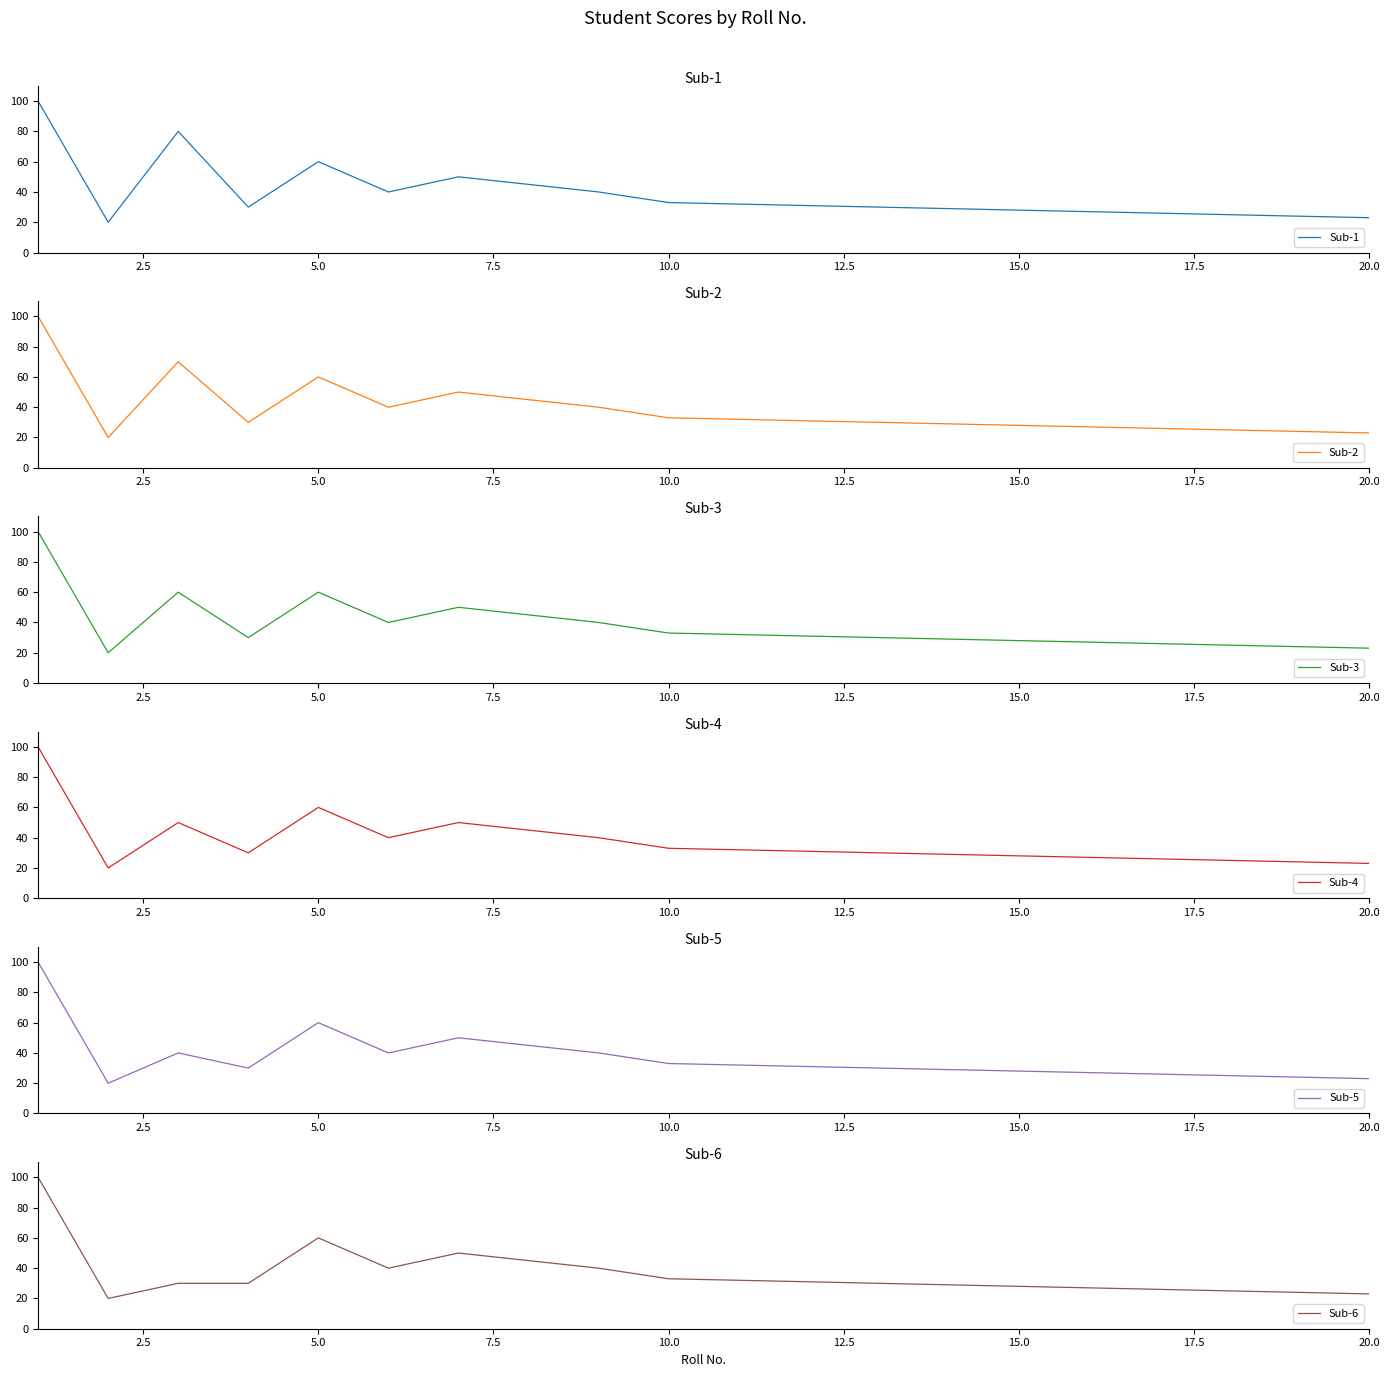

Does the chart display data point markers on the line(s)?

No